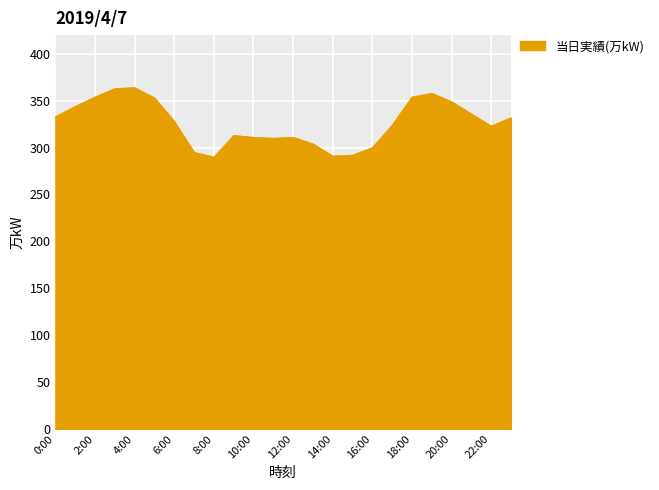

What is the difference between the maximum and minimum values?

74